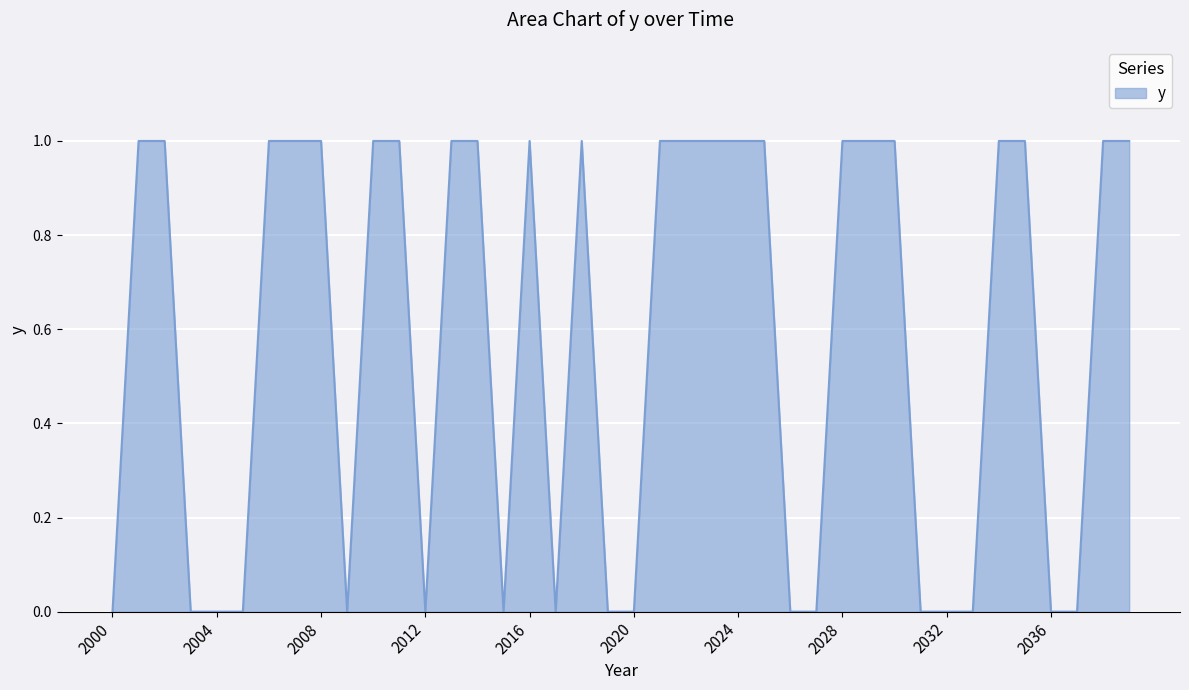

How many points are higher than both their immediate neighbors (excluding endpoints)?

2